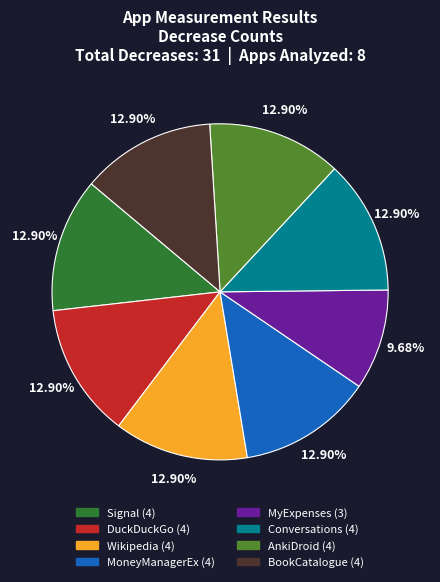

The DuckDuckGo slice represents 13% of the pie. True or false?

True